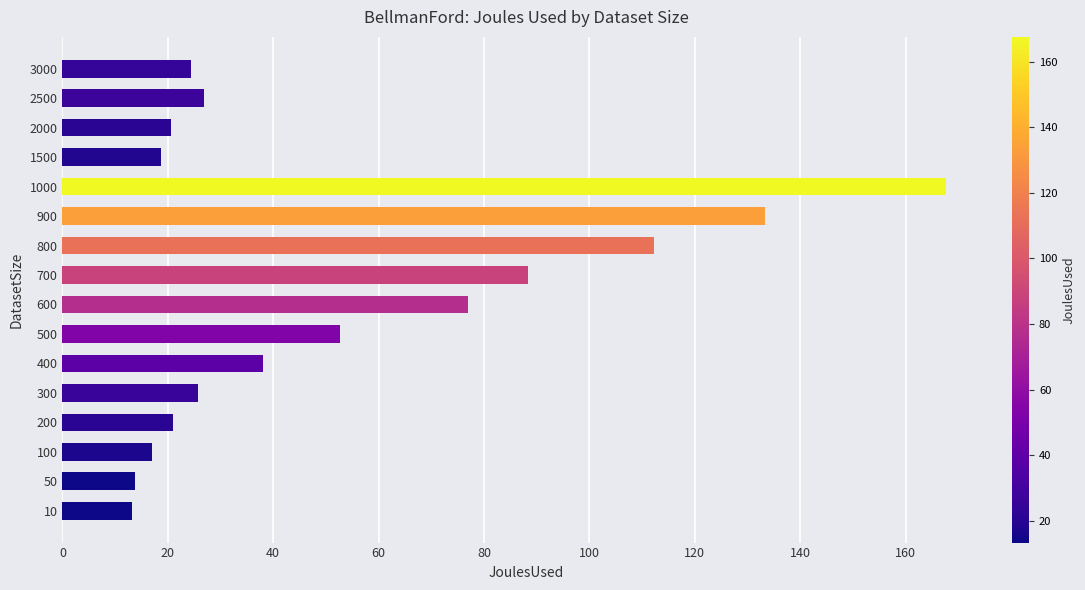

Where is the data nearest to the value 90?

700